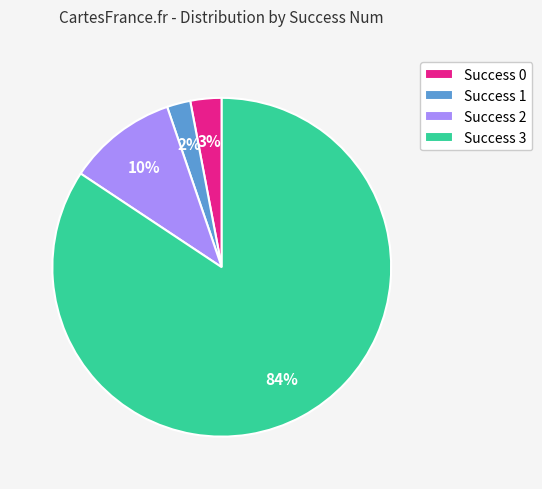

Which has a higher value, Success 1 or Success 0?

Success 0